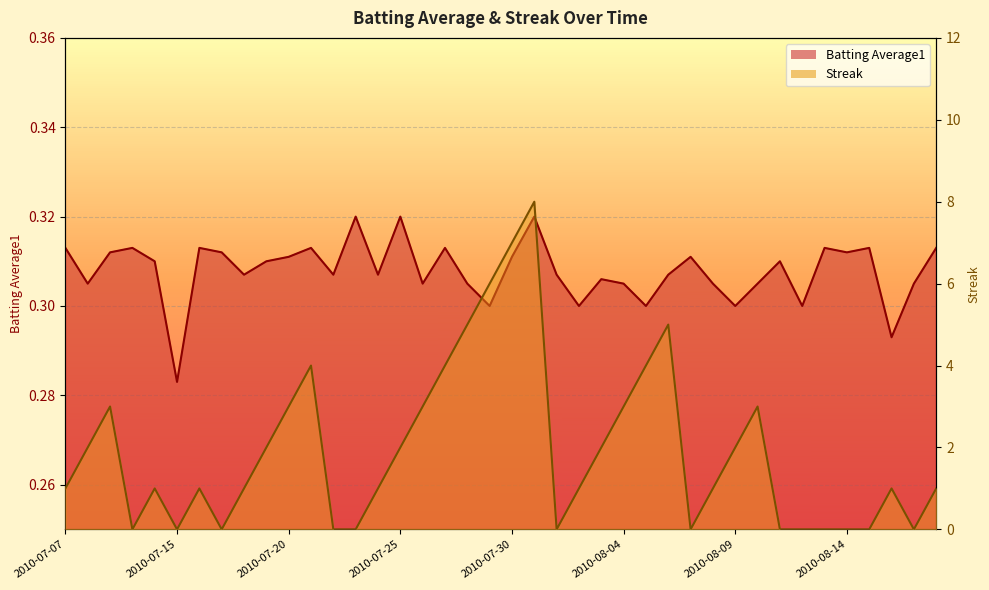

Between 2010-07-29 and 2010-07-31, which series saw the biggest shift?

Streak